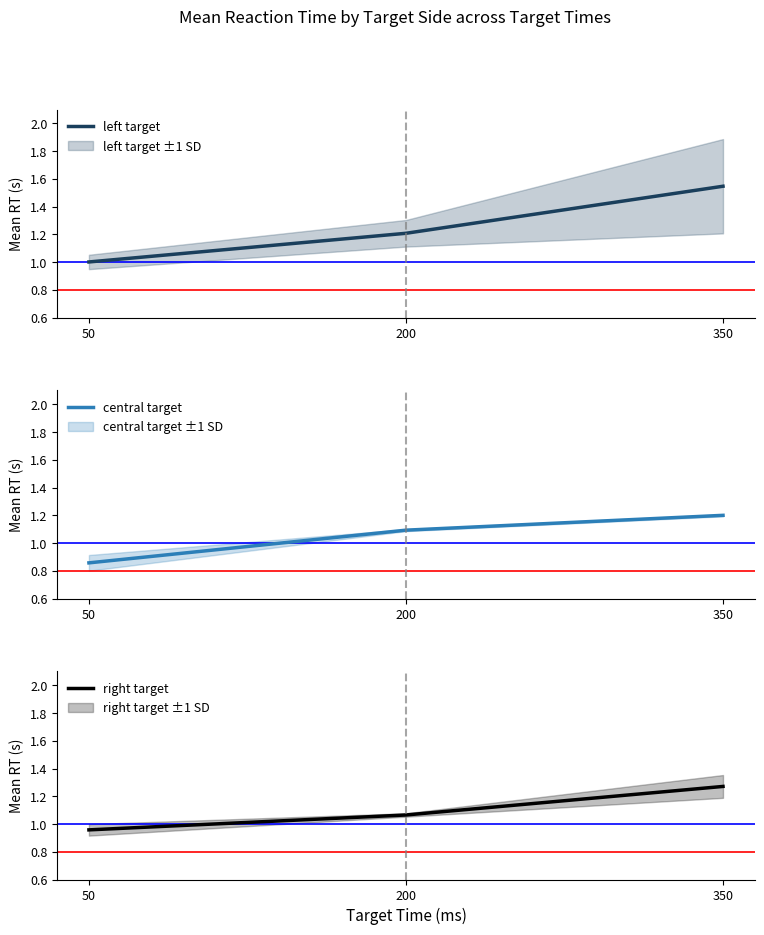

What is the minimum value for central target?

0.9